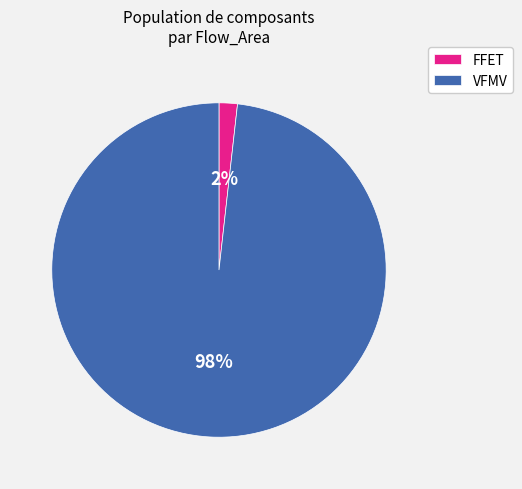

Count the number of slices in the pie.

2